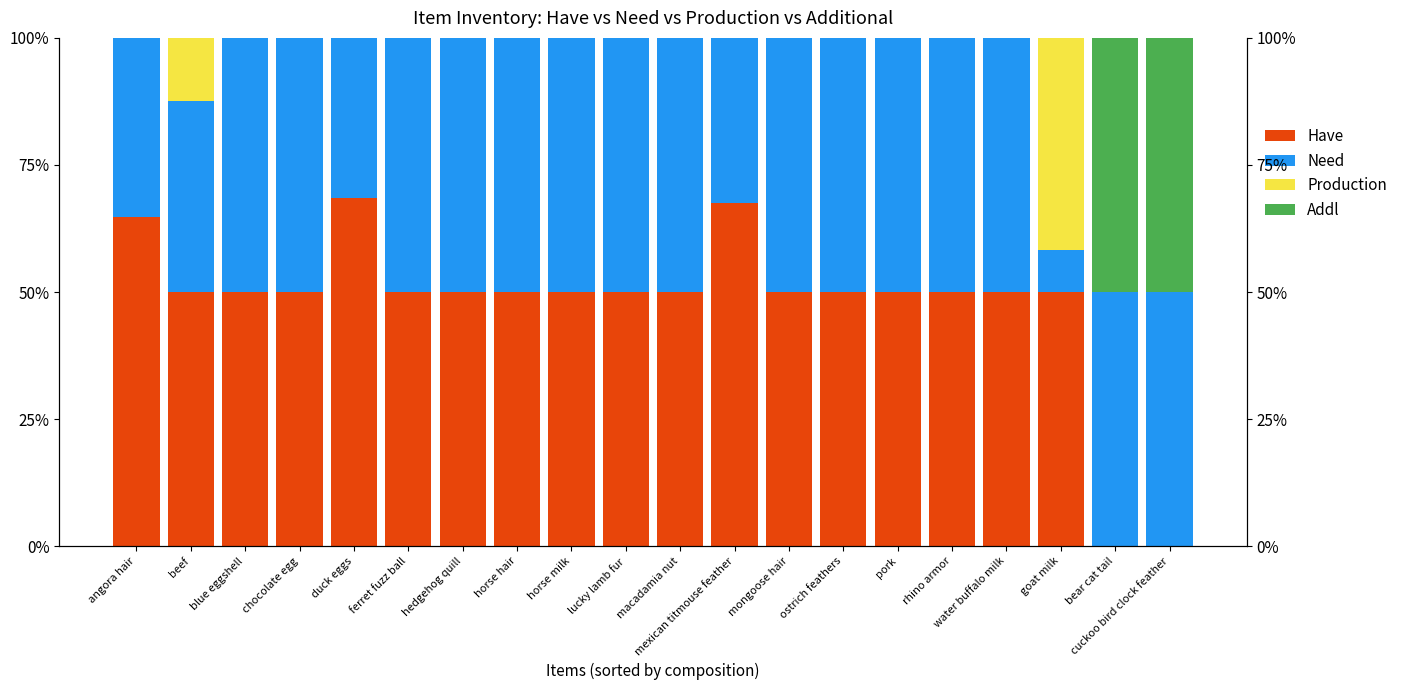

The value of Need at horse milk is 50.0. True or false?

True